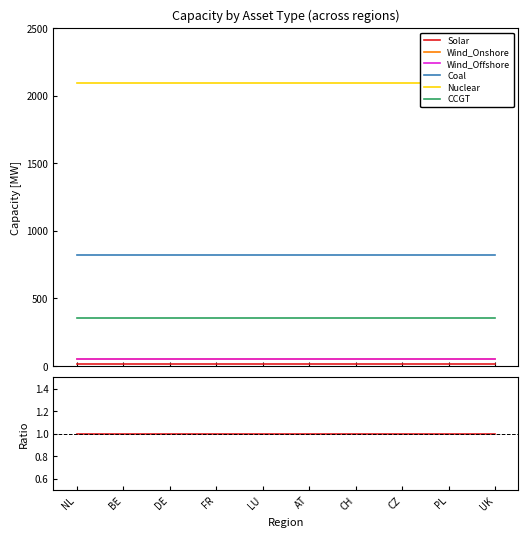

Is the value of Nuclear at BE greater than the value of Wind_Offshore at BE?

Yes